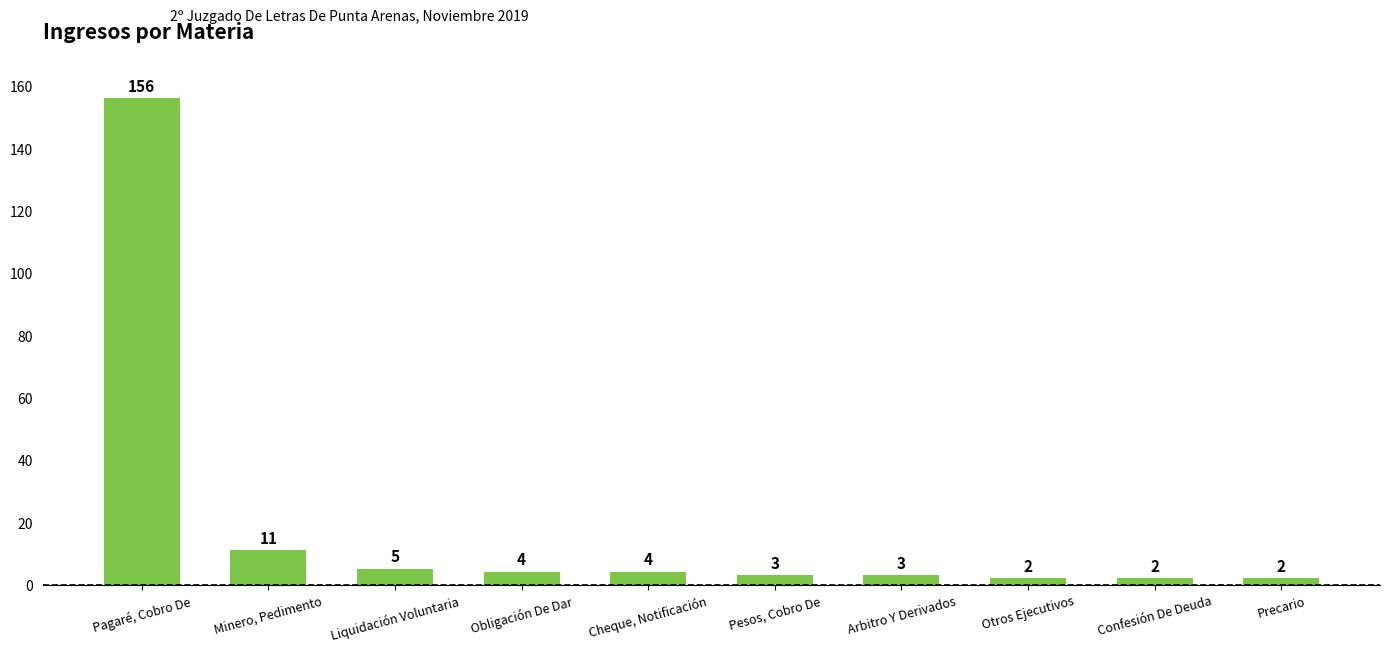

Approximately how many times larger is the value at Obligación De Dar compared to Liquidación Voluntaria?

0.8